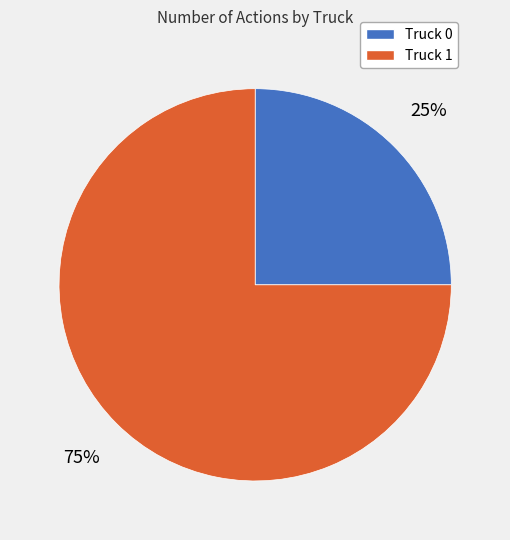

What percentage is the Truck 1 slice, to the nearest percent?

75%